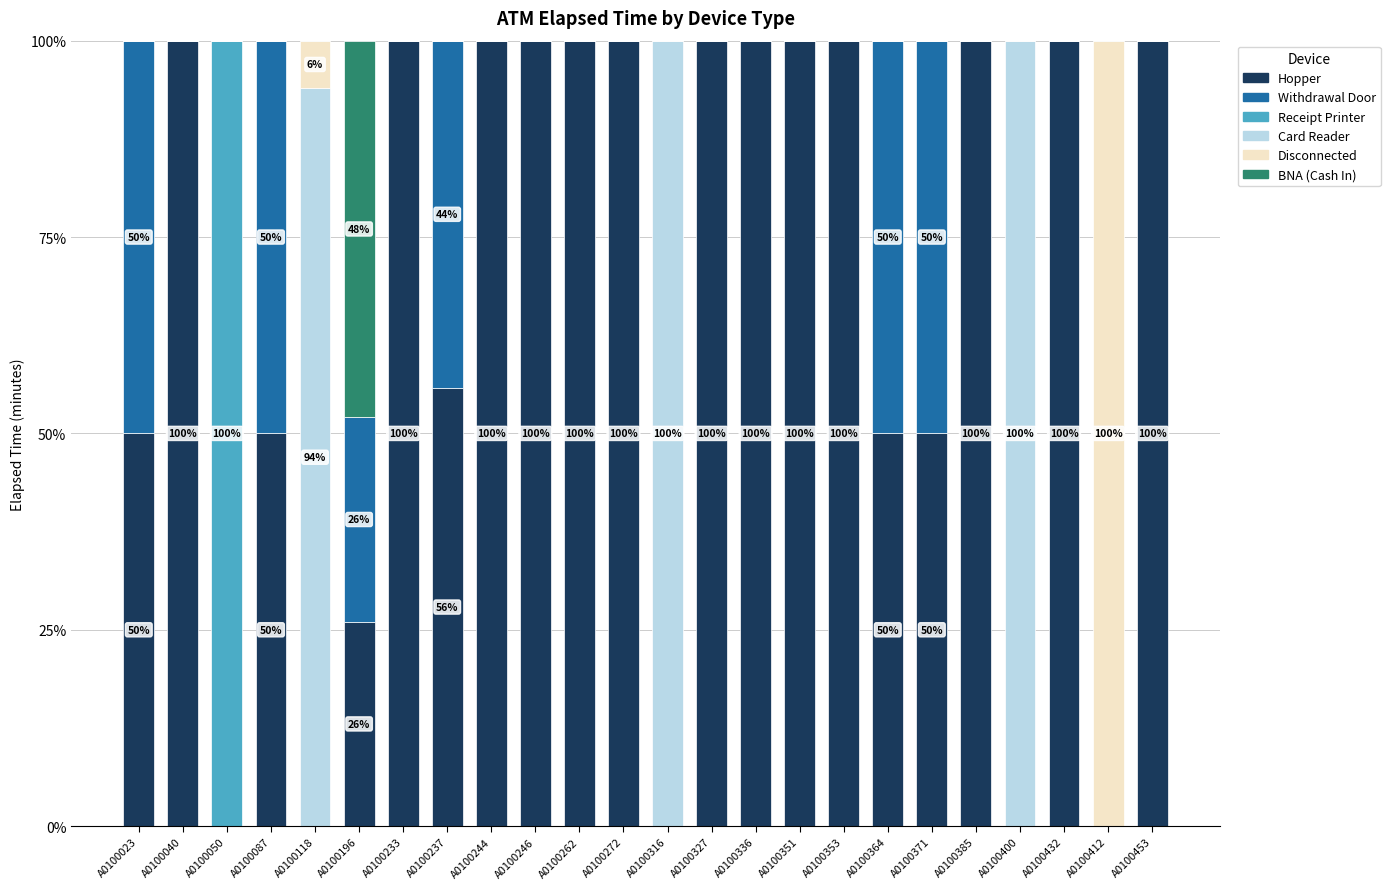

What is the sum of all Hopper values?

1581.8